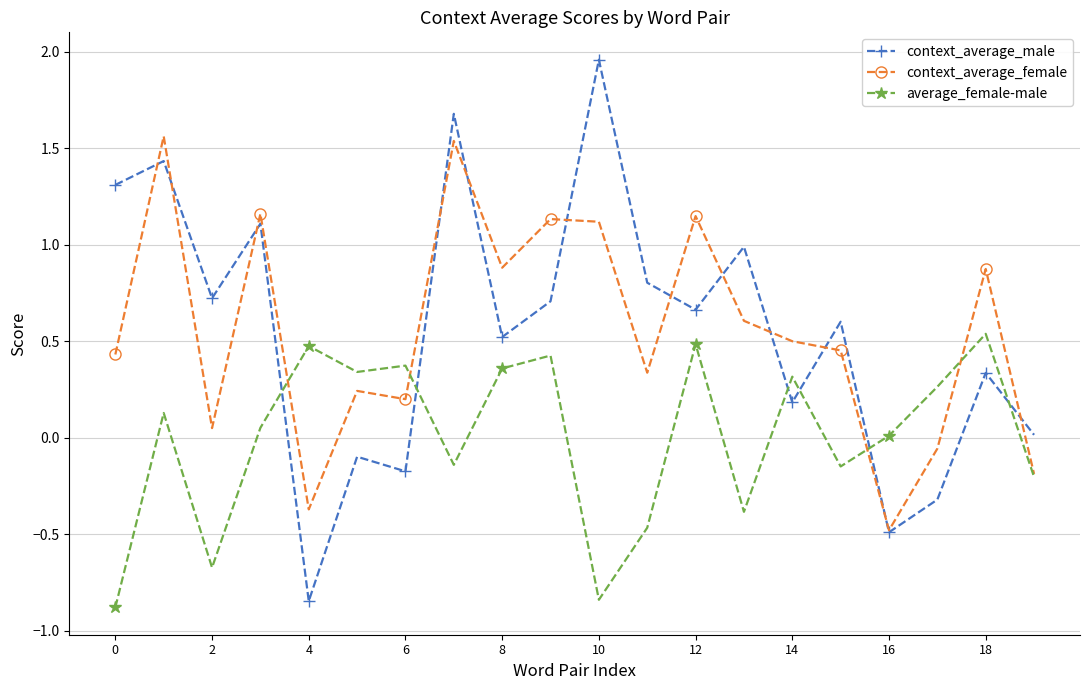

What is the value of the context_average_female point at the 9th from the left?

0.9